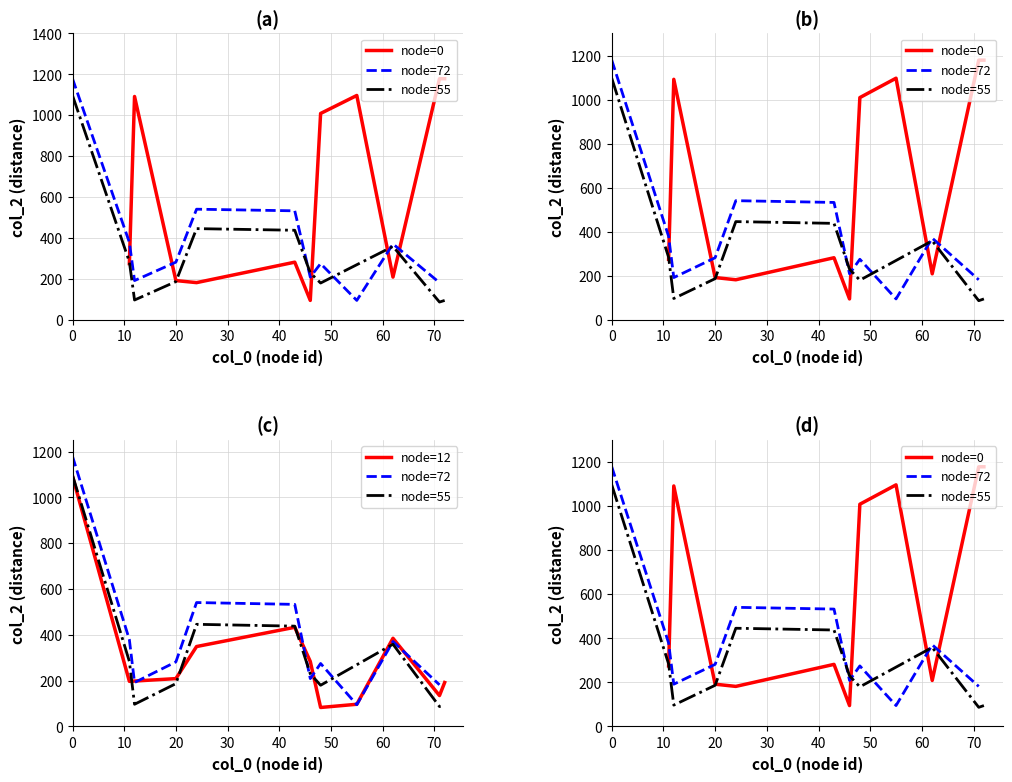

What is the lowest value of the node=12 series?

83